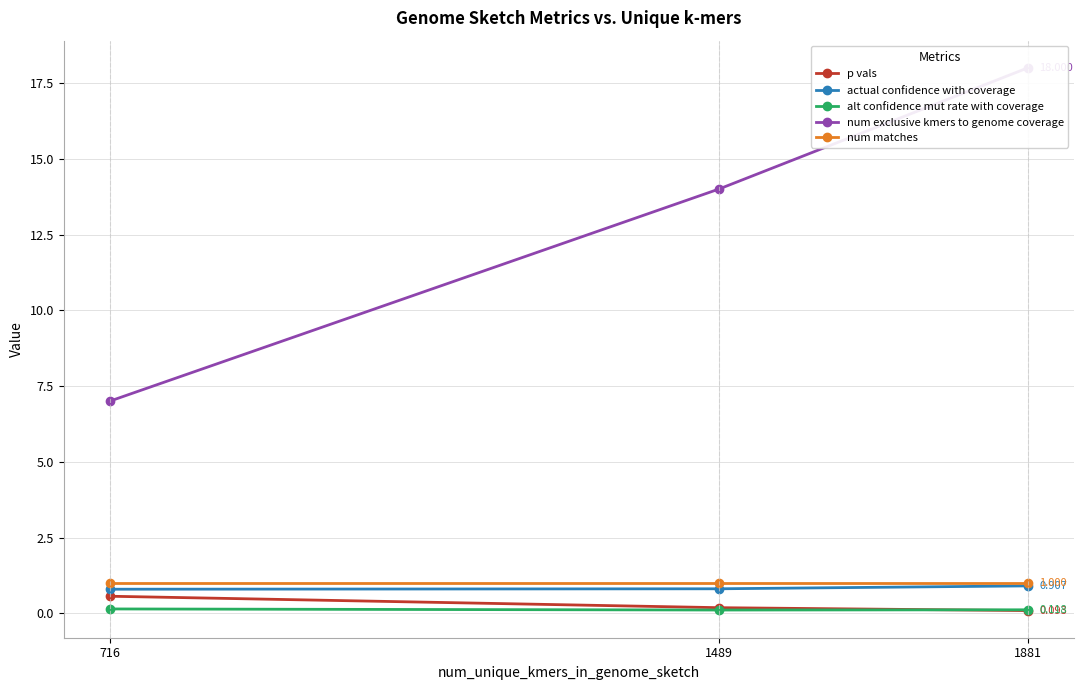

What is the sum of all num matches values?

3.0